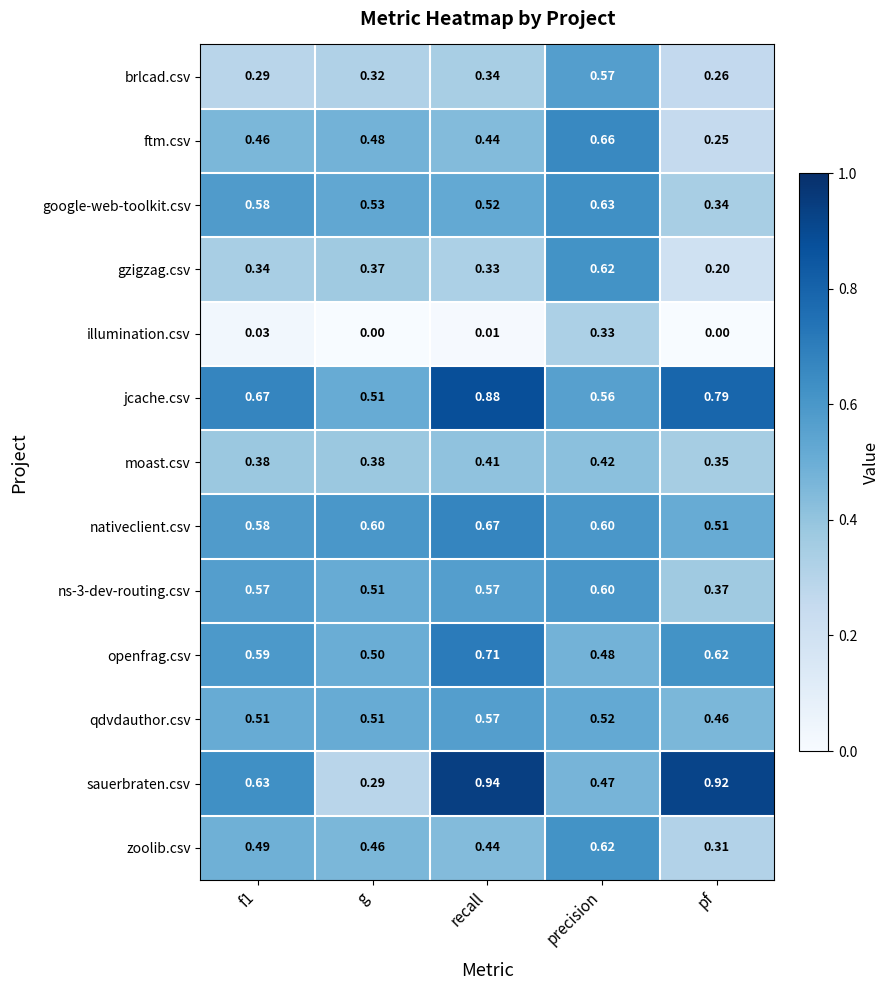

Which label corresponds to the largest value in the chart?

recall